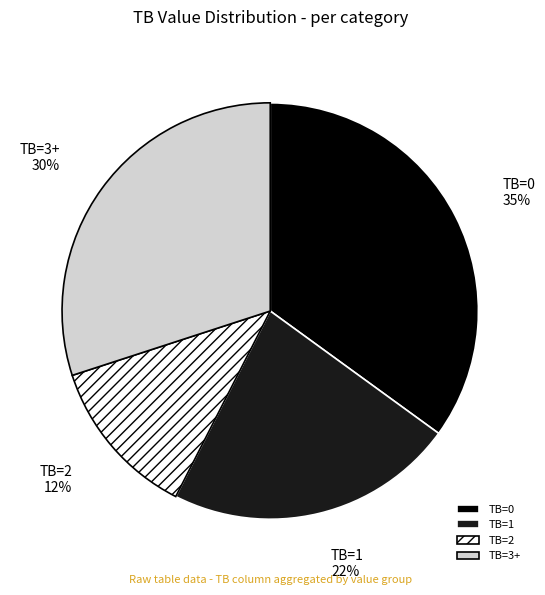

Does TB=0 represent more than half of the total?

No